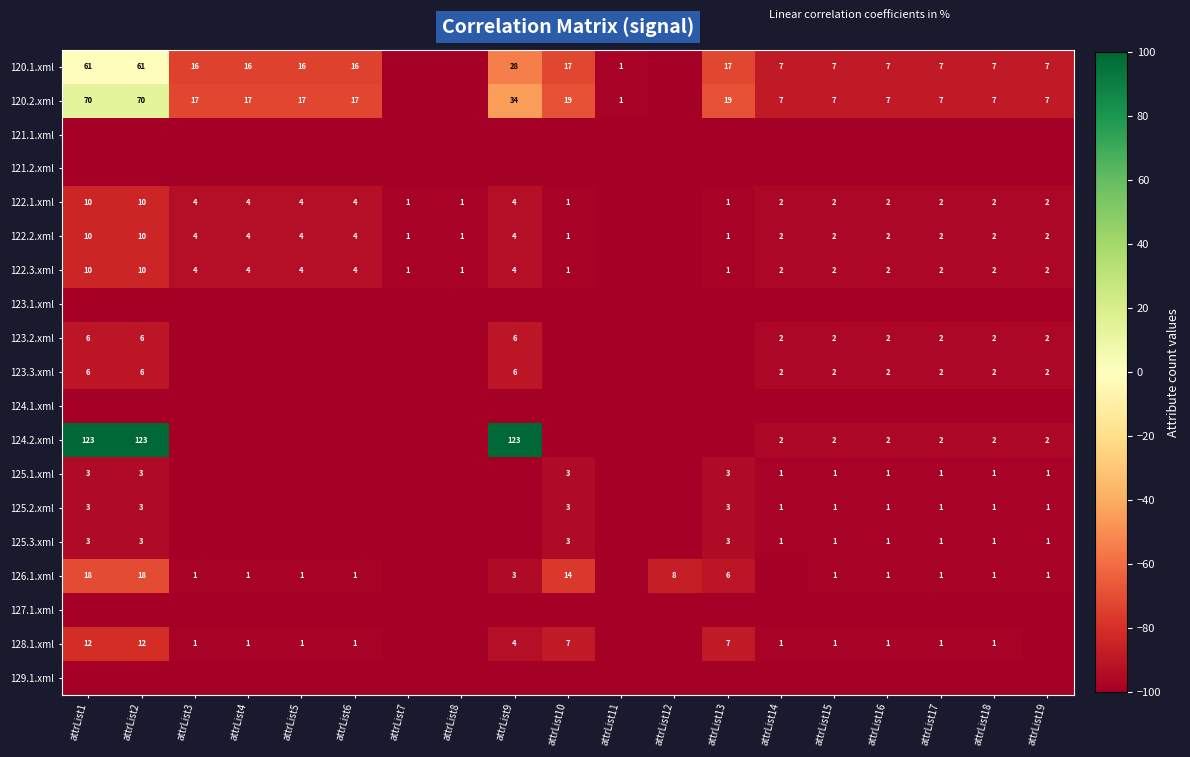

At how many categories does at least one series exceed -65?

3